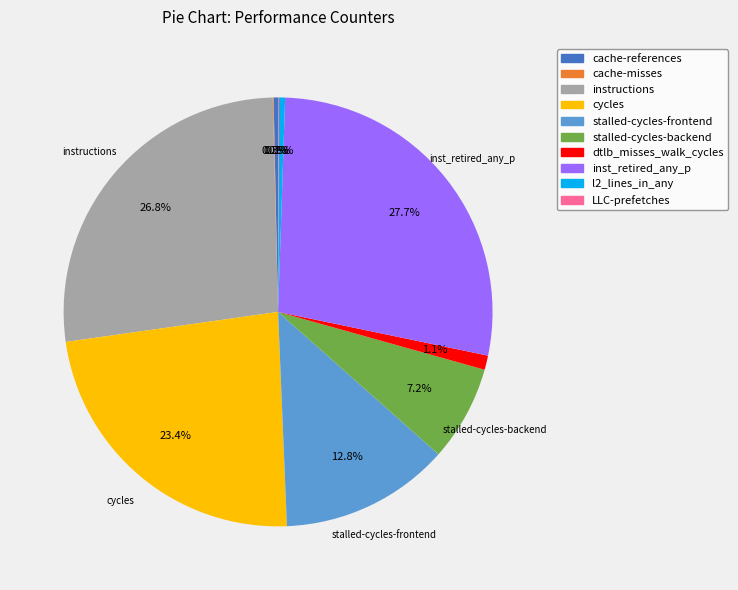

Which slice is the largest?

inst_retired_any_p